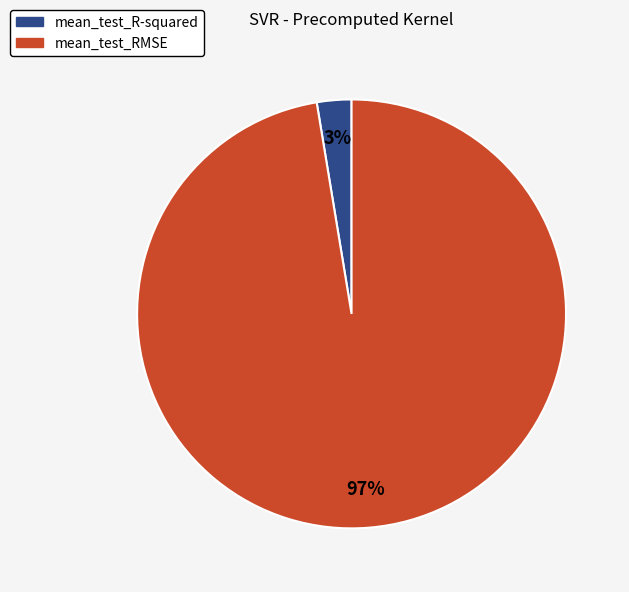

Rank the categories by value from highest to lowest.

mean_test_RMSE, mean_test_R-squared